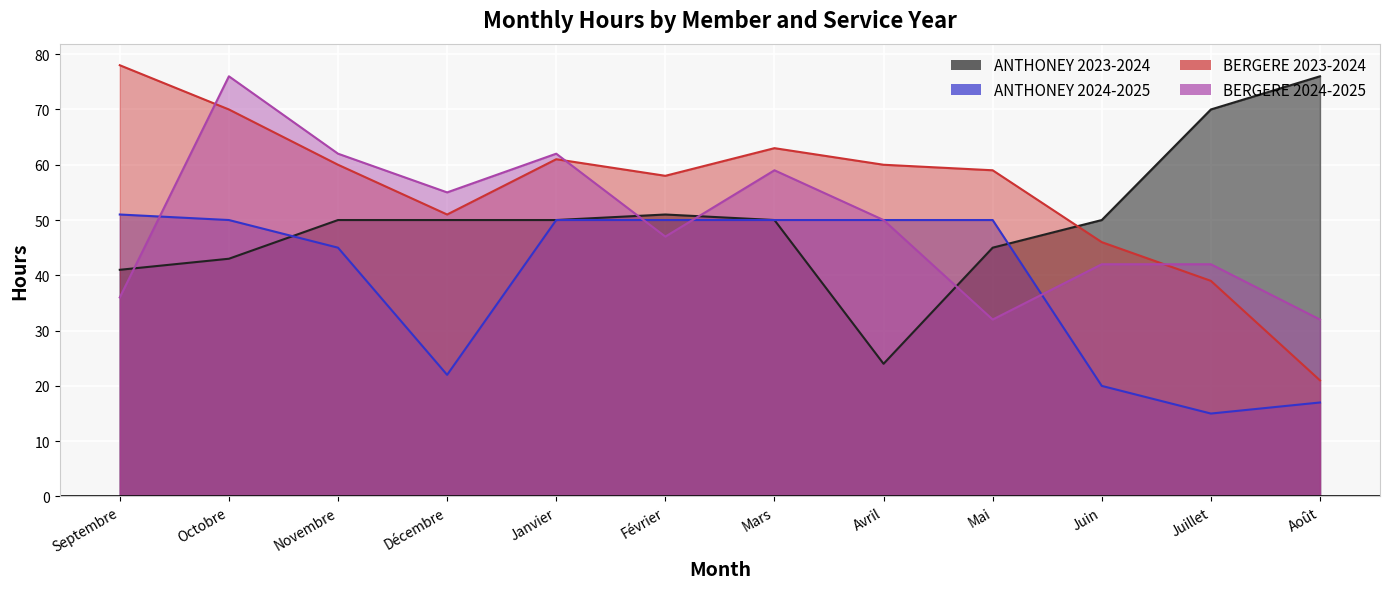

What is the spread (max minus min) of values at Mai?

27